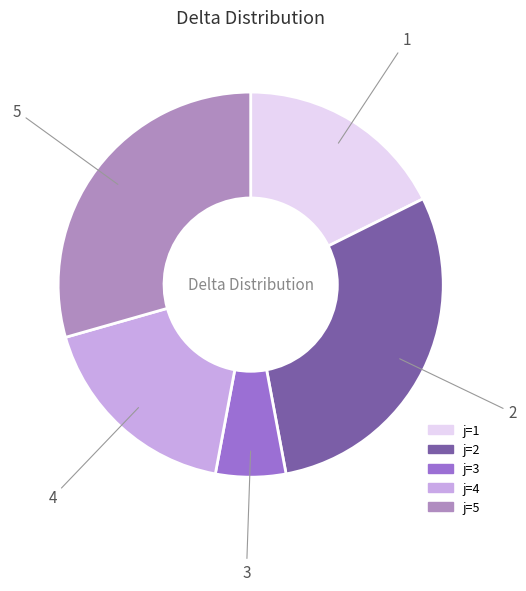

Does any single category account for the majority?

No